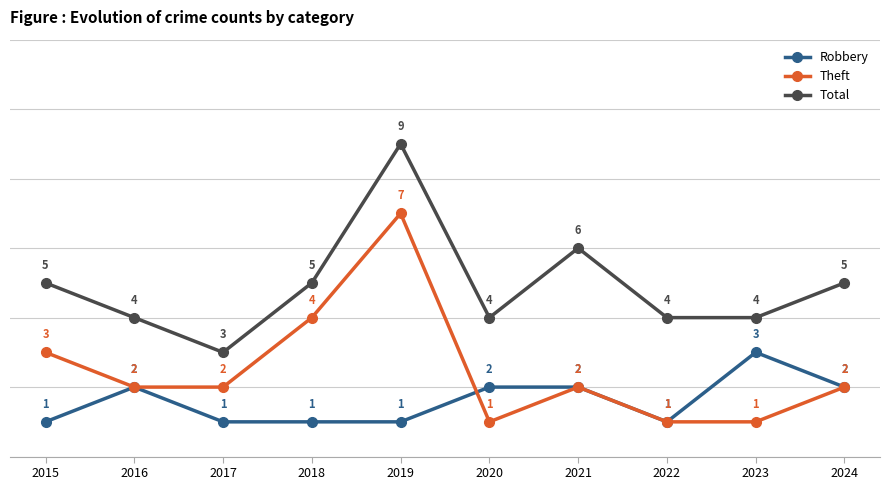

How many data points does each series have?

10